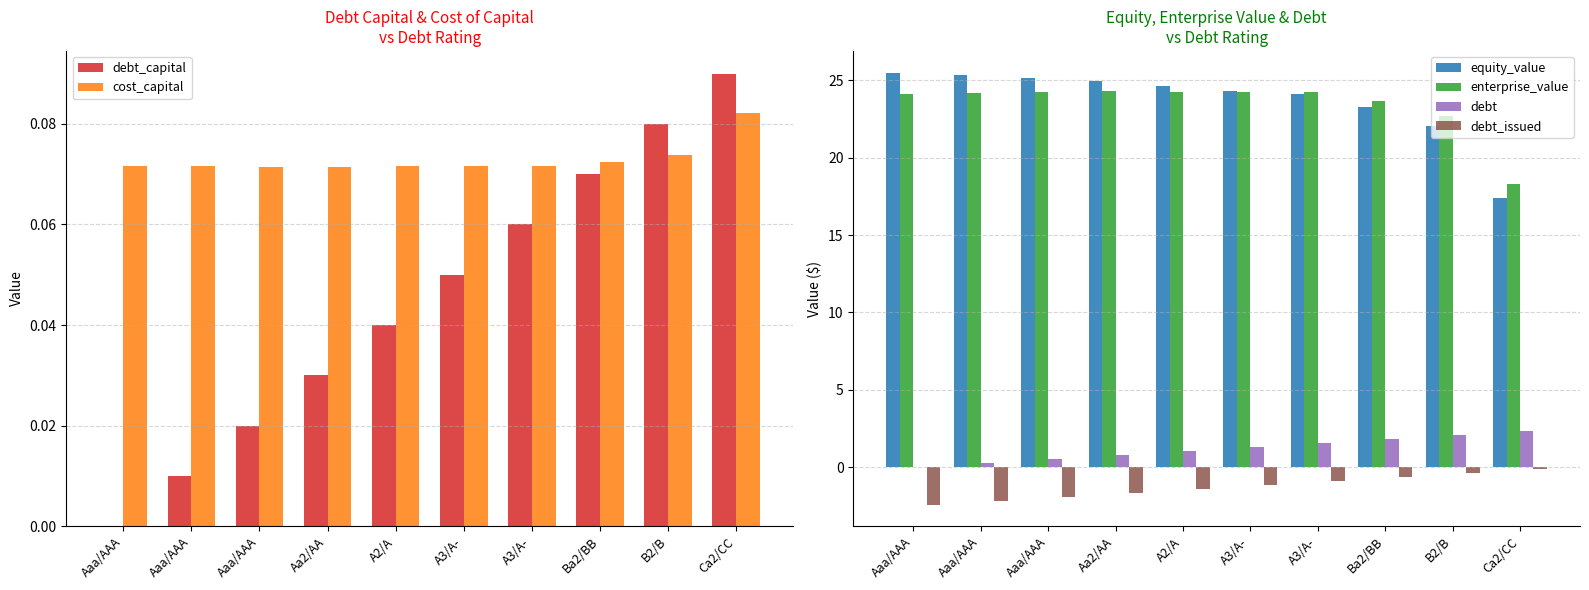

At which label does equity_value reach its minimum?

Ca2/CC